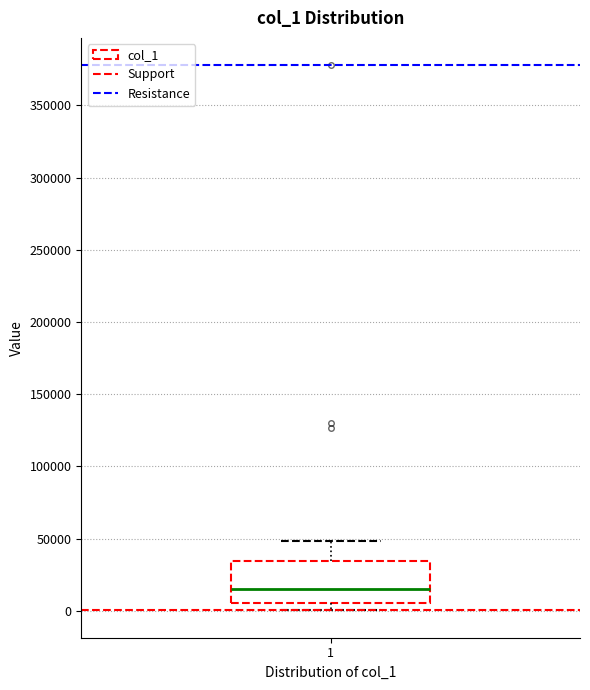

Transcribe this box plot: give where the median line is, the range the box spans, and where the two whiskers end, as read against the y-axis. The values are not printed on the chart, so give them approximately, as read against the axis.

median 15000, box 5000 to 35000, whiskers 0 to 50000